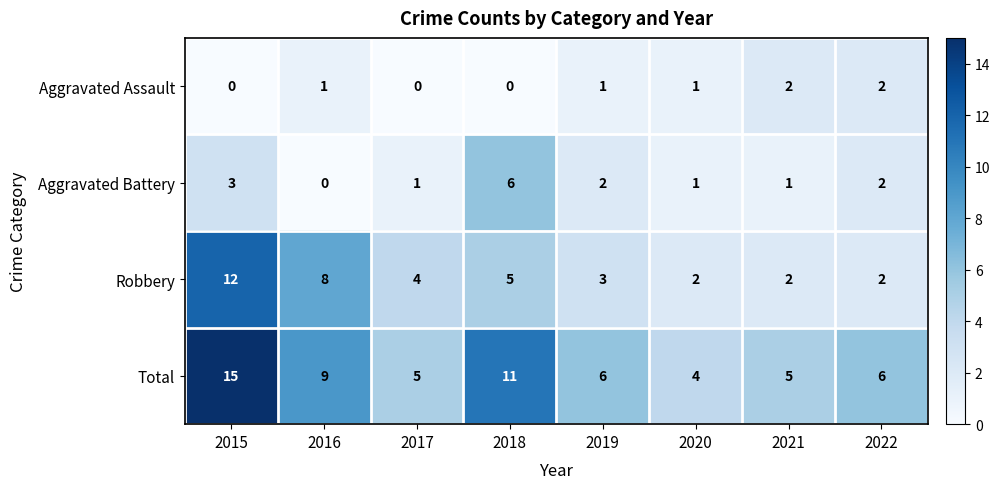

What is the spread (max minus min) of values at 2019?

5